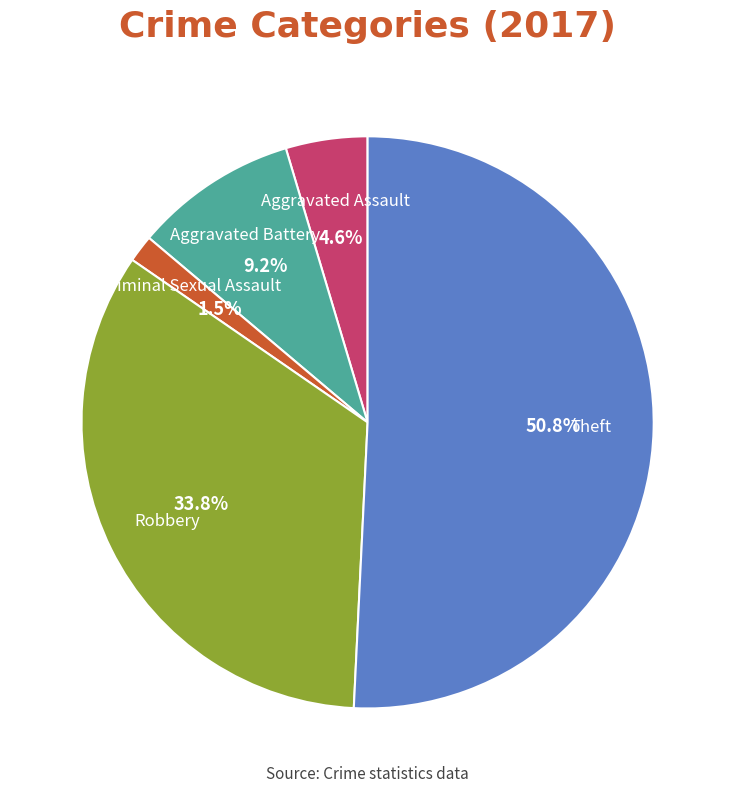

To the nearest percent, what portion does Aggravated Assault represent?

5%